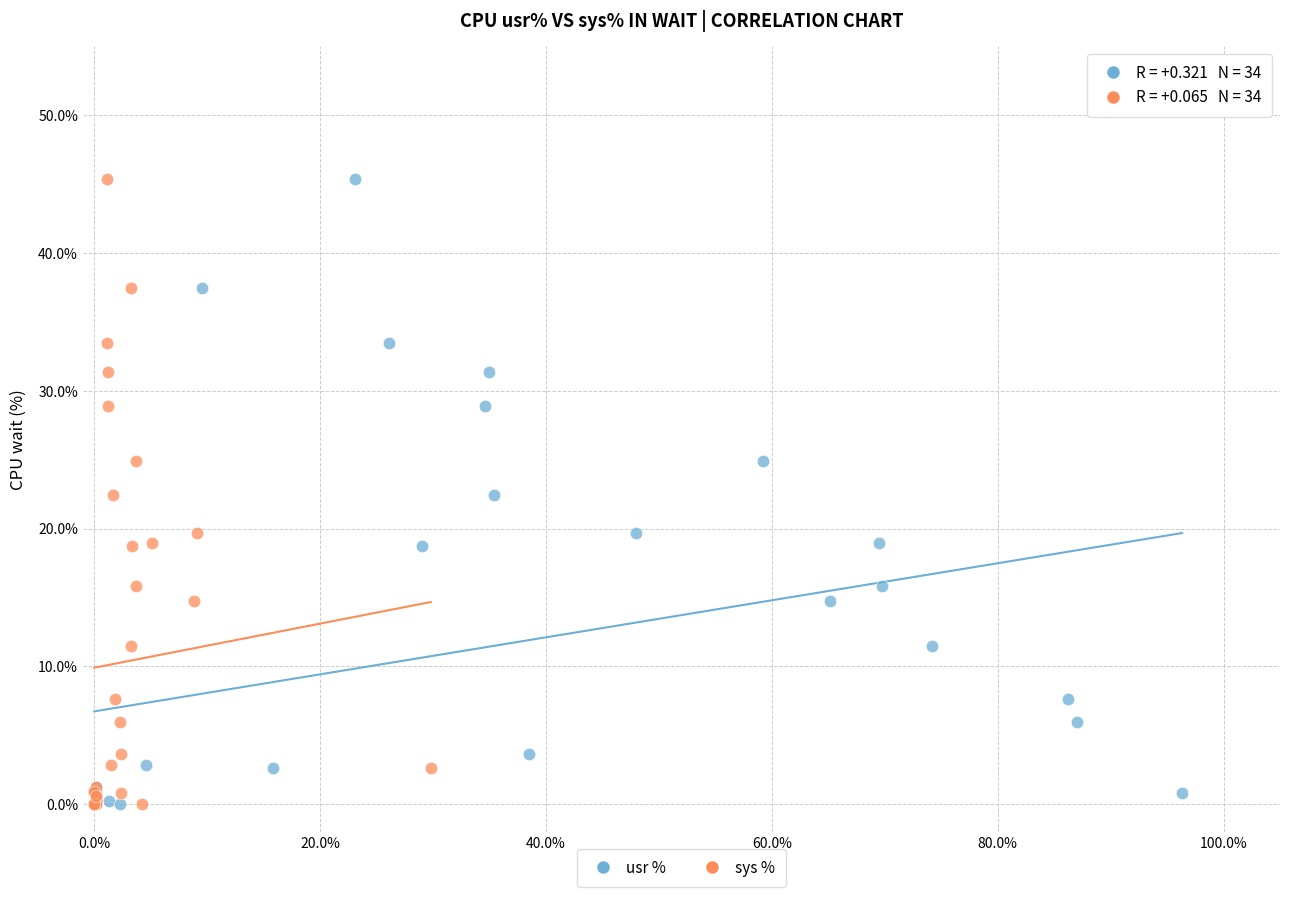

What are all the series names shown in the legend?

usr %, sys %